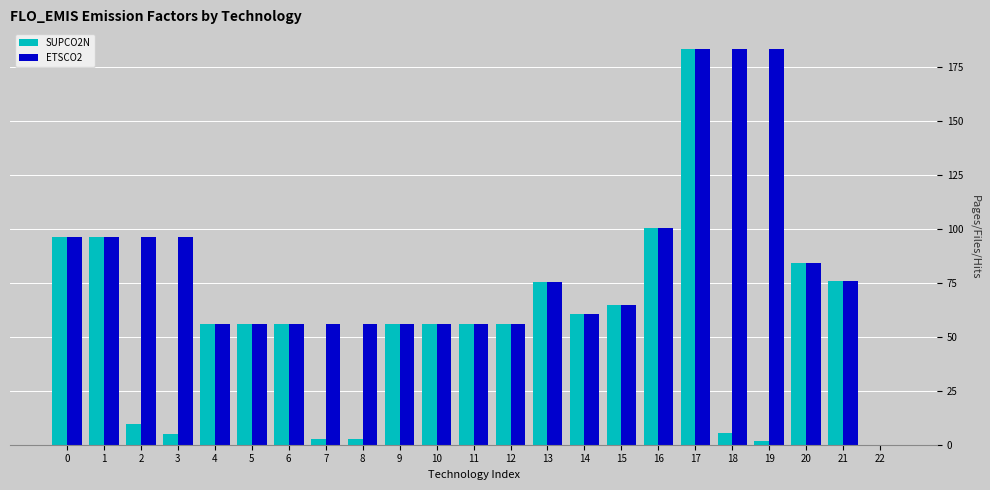

What is the maximum value shown in the chart?

183.3